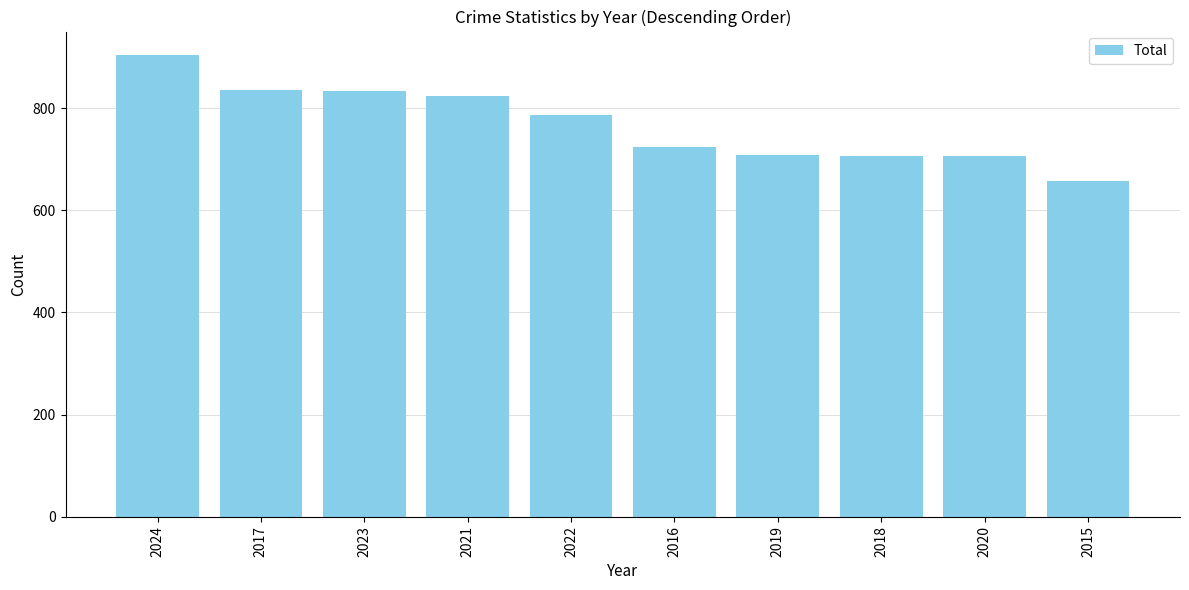

What is the approximate value at 2015, to the nearest 50?

650